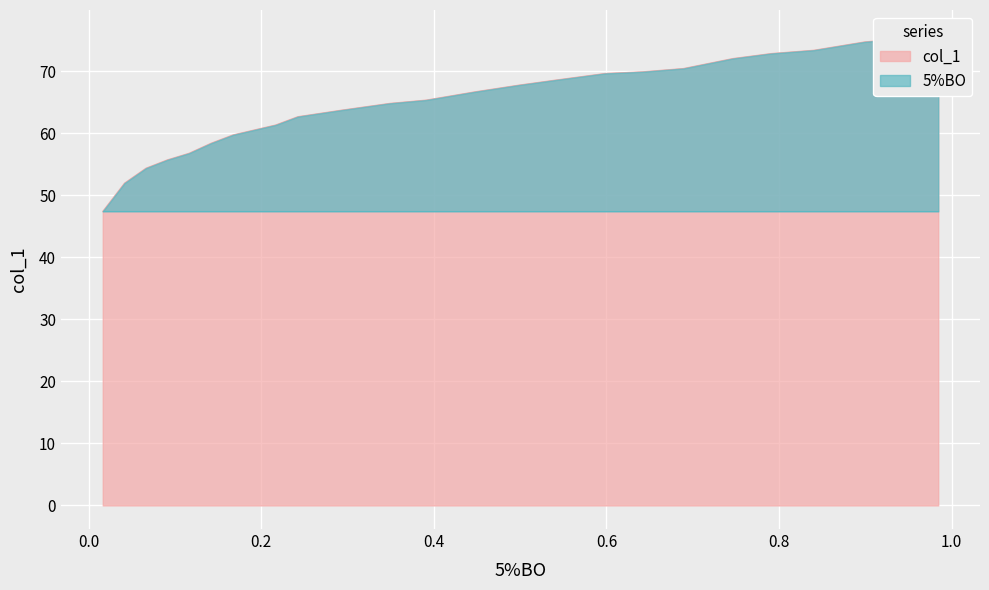

Does the chart display data point markers on the line(s)?

No